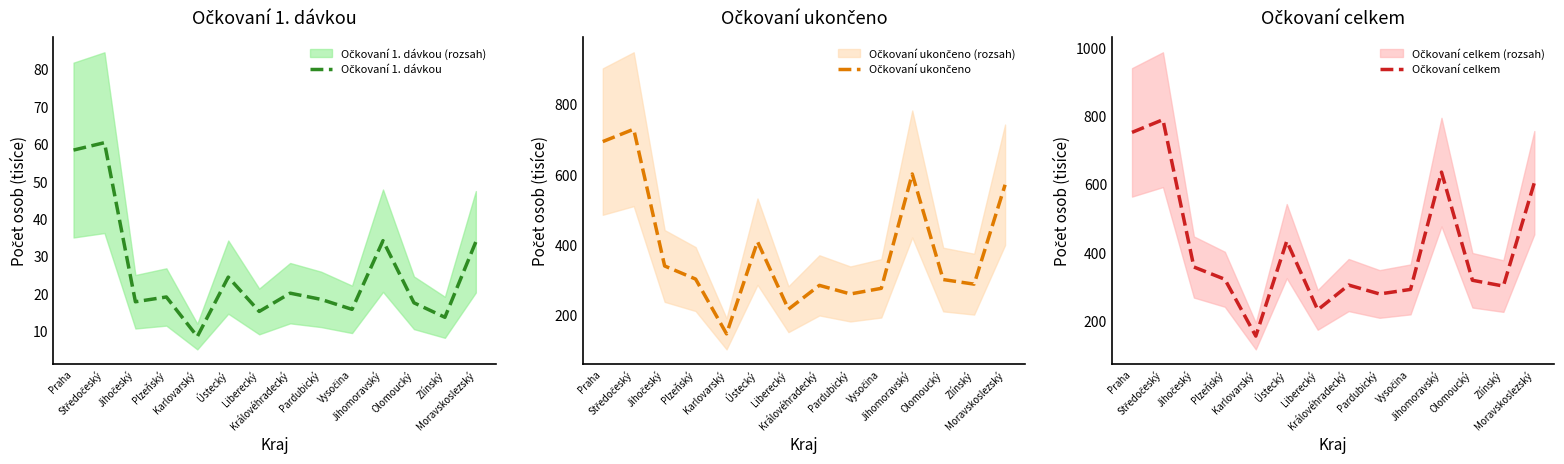

True or false: Očkovaní ukončeno and Očkovaní celkem intersect in this chart.

False